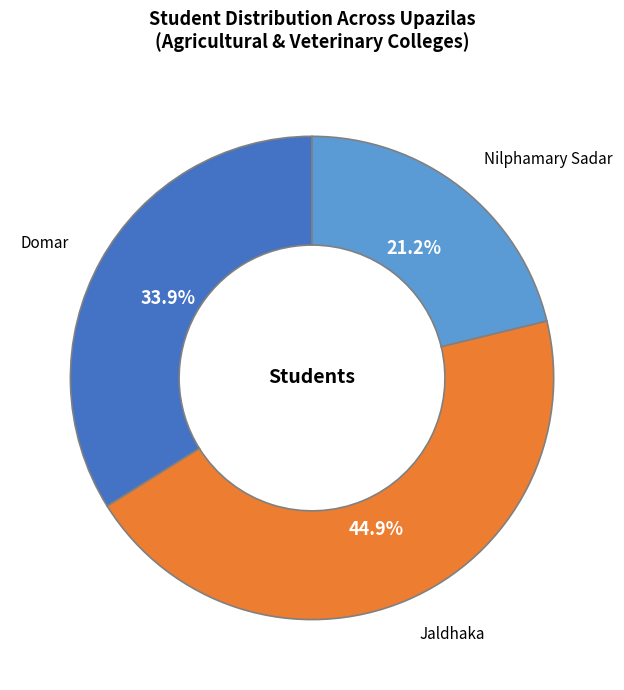

How many segments does this pie chart have?

3